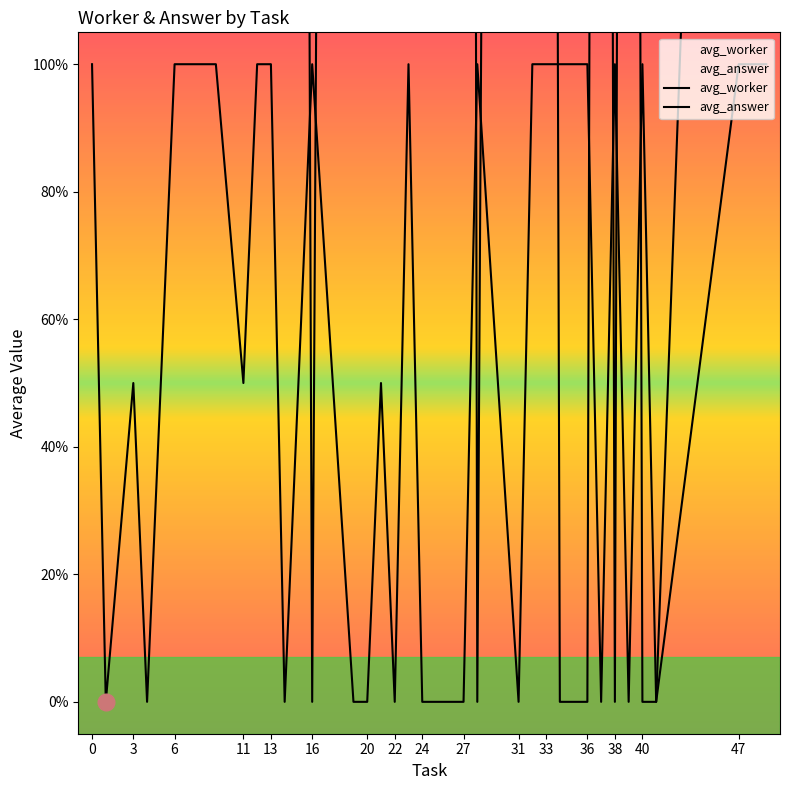

What are all the series names shown in the legend?

avg_worker, avg_answer